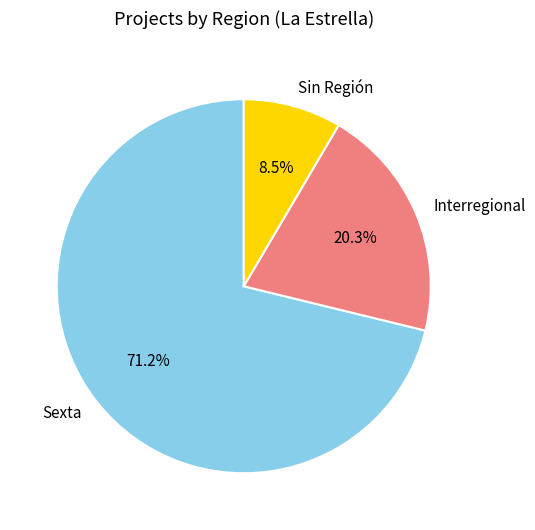

Combined, what portion of the pie is Sexta and Sin Región?

79.7%